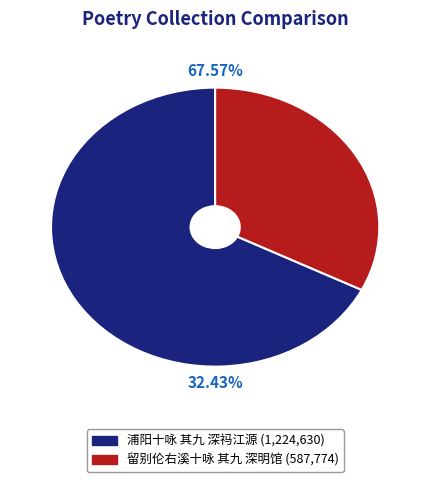

What percentage is the 留别伦右溪十咏 其九 深明馆 slice, to the nearest percent?

32%